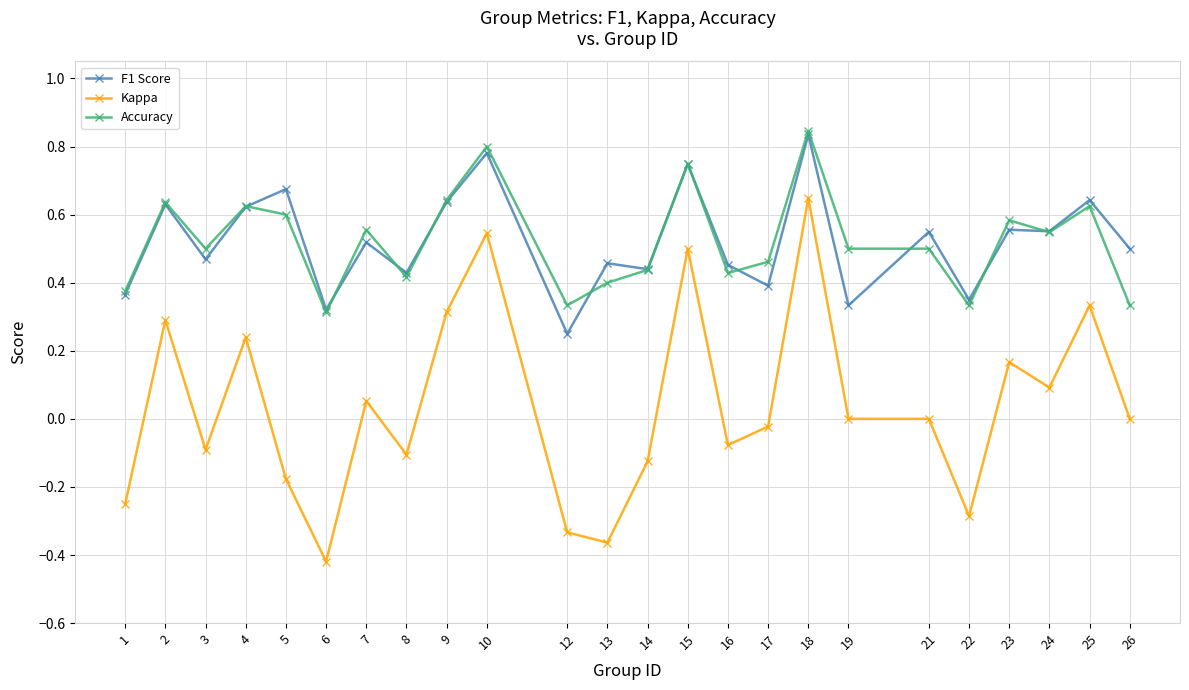

True or false: Accuracy and Kappa cross at least once.

False